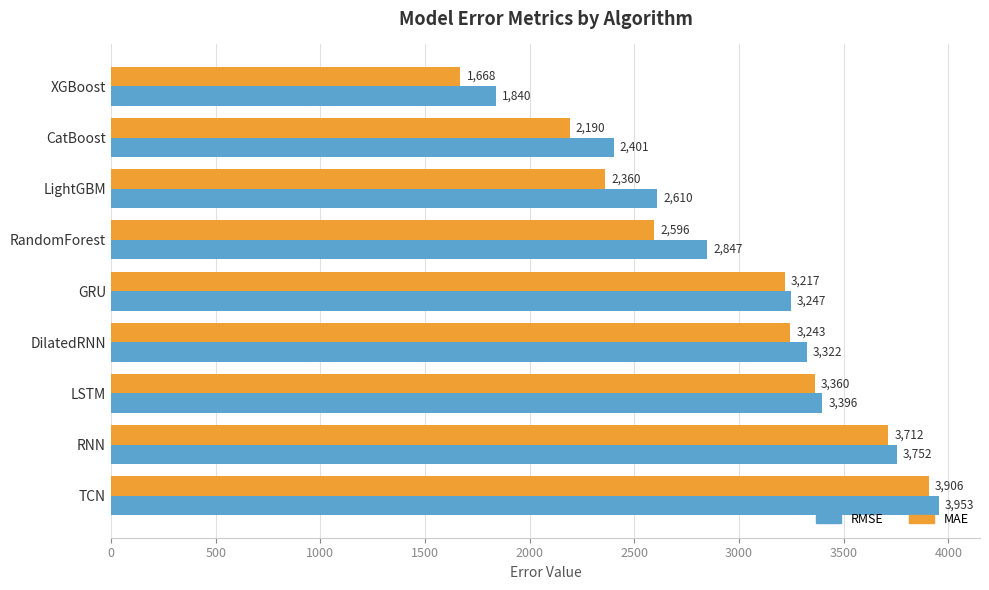

List the series in order of their peak value, lowest first.

MAE, RMSE